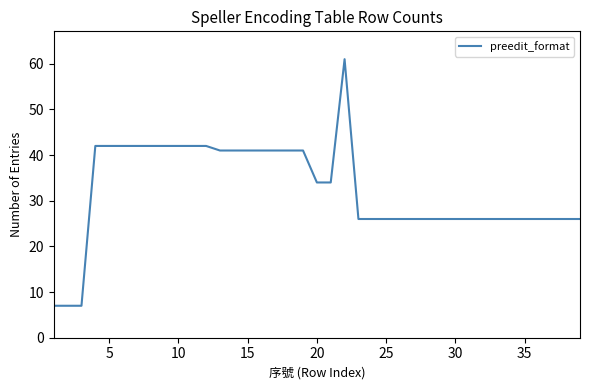

What is the difference between the maximum and minimum values?

54